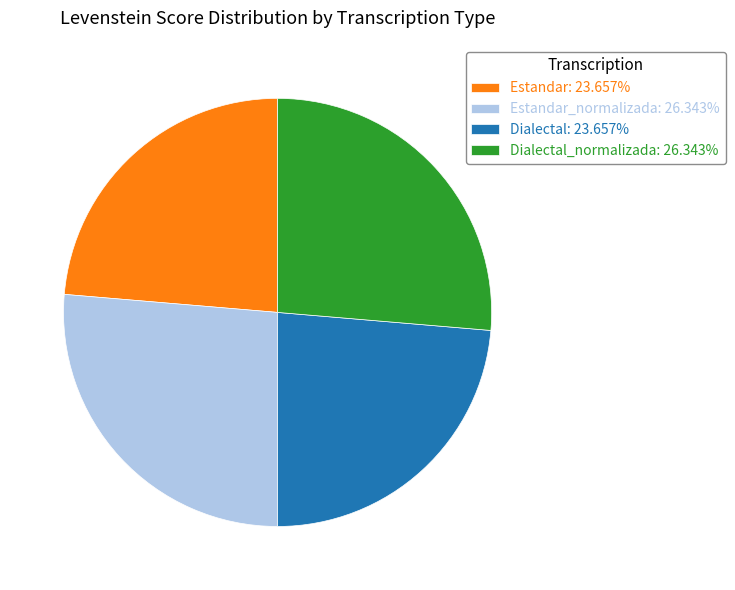

Is the sum of Estandar_normalizada: 26.343% and Dialectal_normalizada: 26.343% greater than half?

Yes